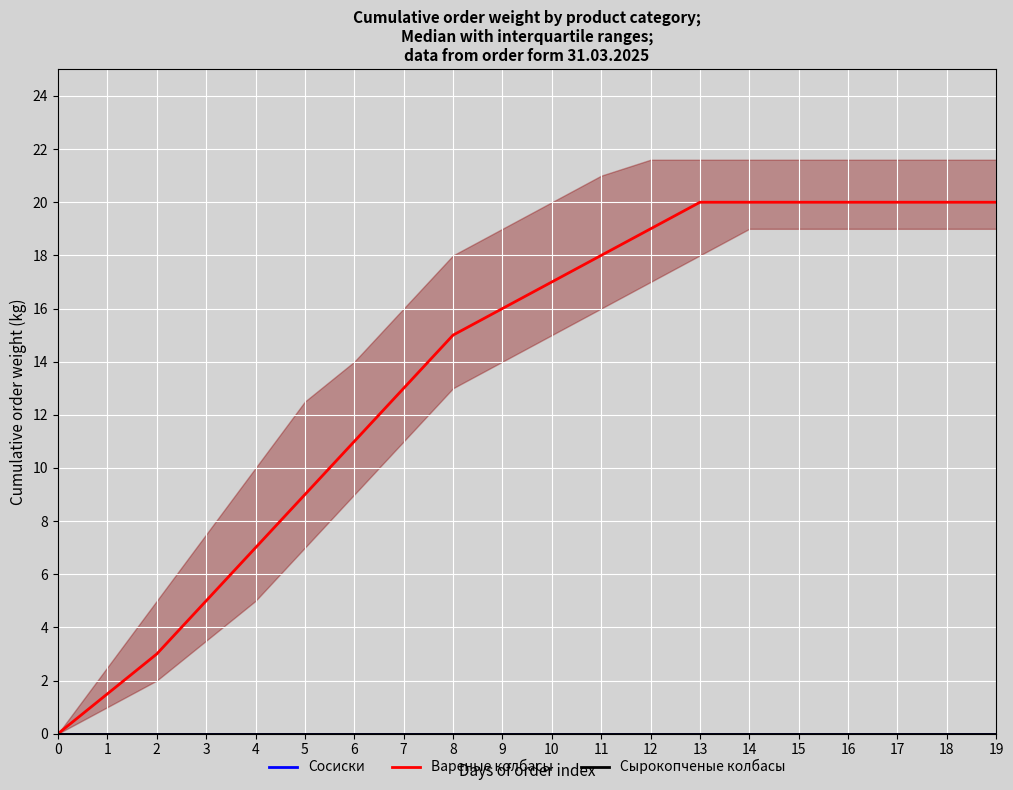

Which label corresponds to the largest value in the chart?

13